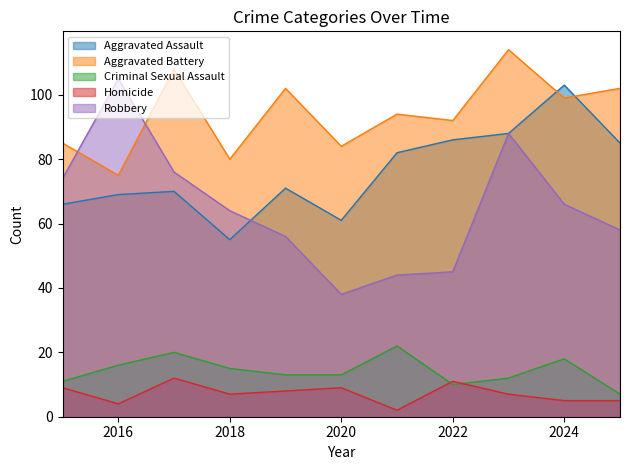

What is the minimum value shown in the chart?

2